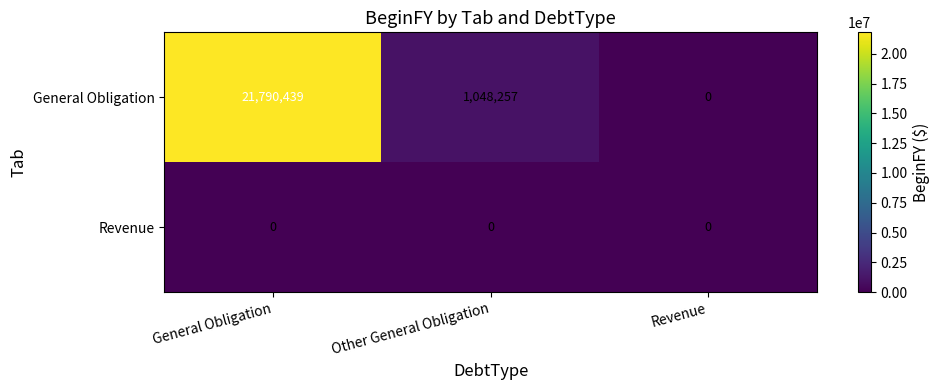

At which category is the sum across all series the highest?

General Obligation